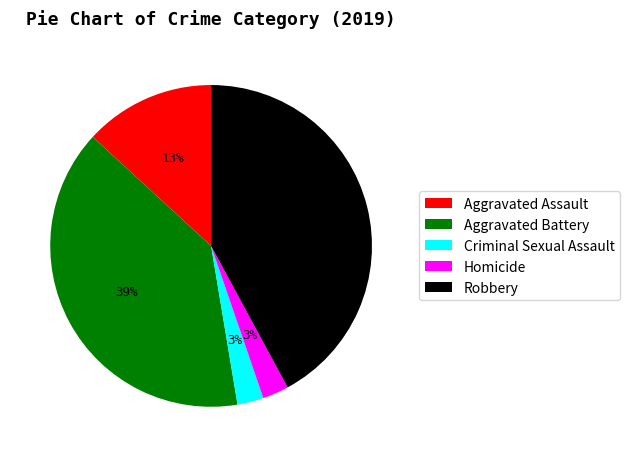

Is Criminal Sexual Assault the majority of the pie?

No